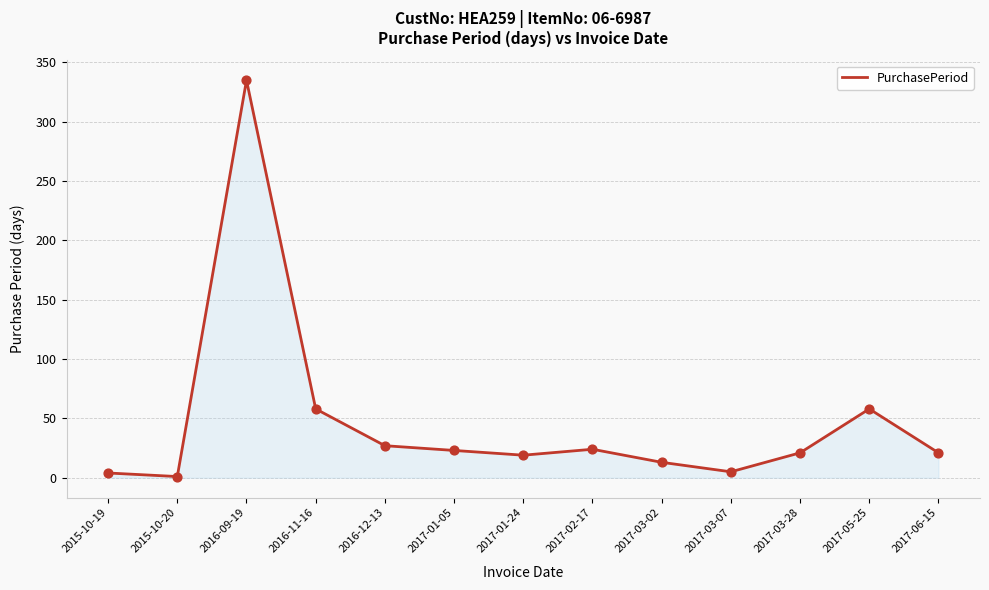

What is the ratio of the value at 2016-09-19 to the value at 2016-12-13?

12.4